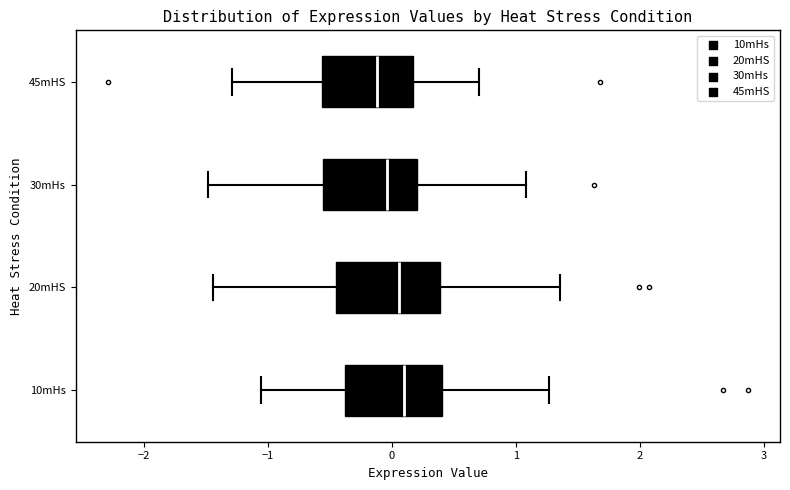

Reading bottom to top, transcribe this box plot: for each box, give where its median line is, the range the box spans, and where its two whiskers end, as read against the x-axis. The values are not printed on the chart, so give them approximately, as read against the axis.

10mHs: median 0.1, box -0.4 to 0.4, whiskers -1.1 to 1.3
20mHS: median 0.1, box -0.5 to 0.4, whiskers -1.4 to 1.4
30mHs: median 0.0, box -0.6 to 0.2, whiskers -1.5 to 1.1
45mHS: median -0.1, box -0.6 to 0.2, whiskers -1.3 to 0.7